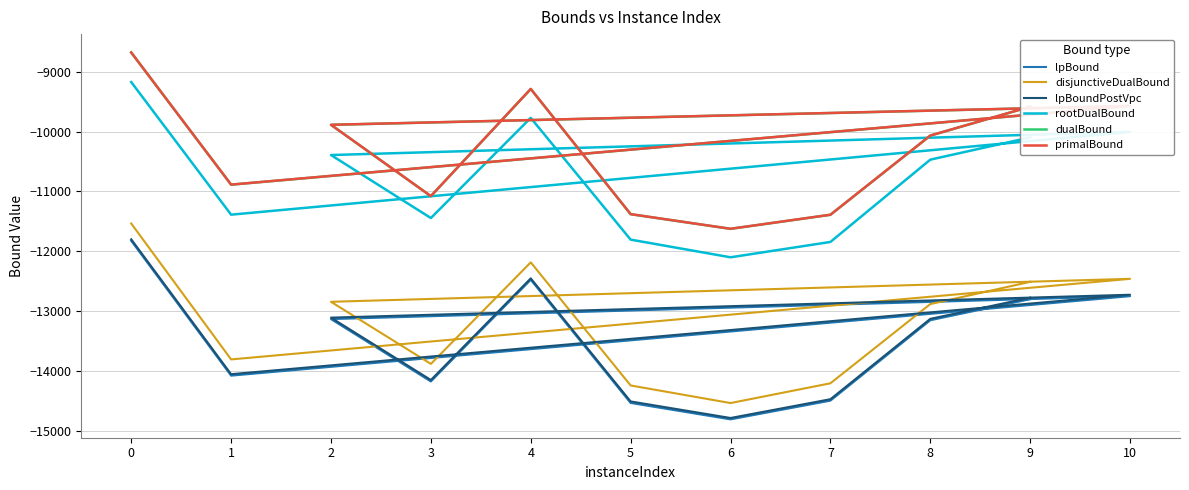

True or false: disjunctiveDualBound and primalBound intersect in this chart.

False